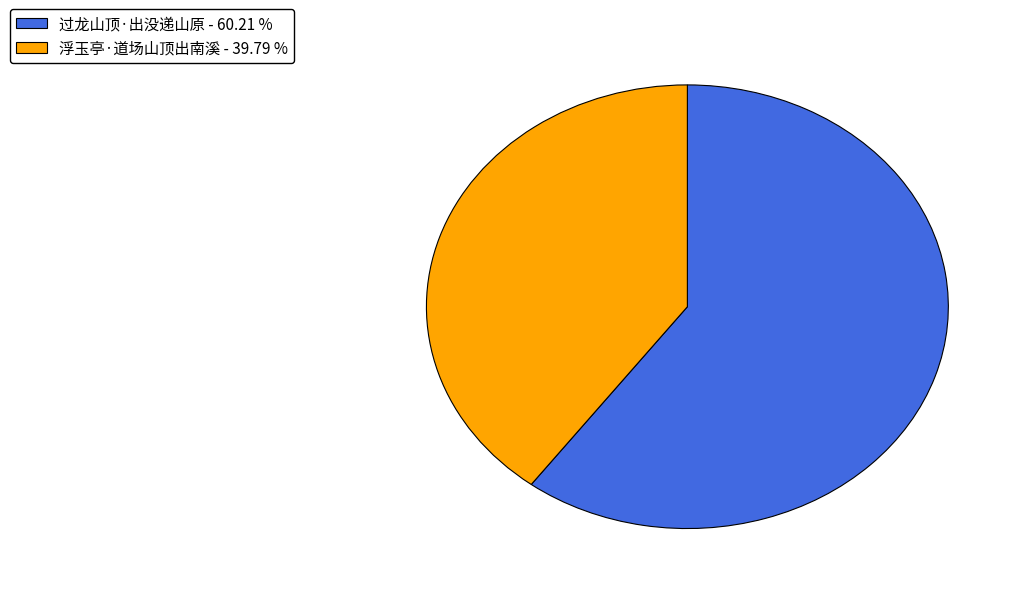

True or false: 浮玉亭·道场山顶出南溪 accounts for 40% of the total.

True